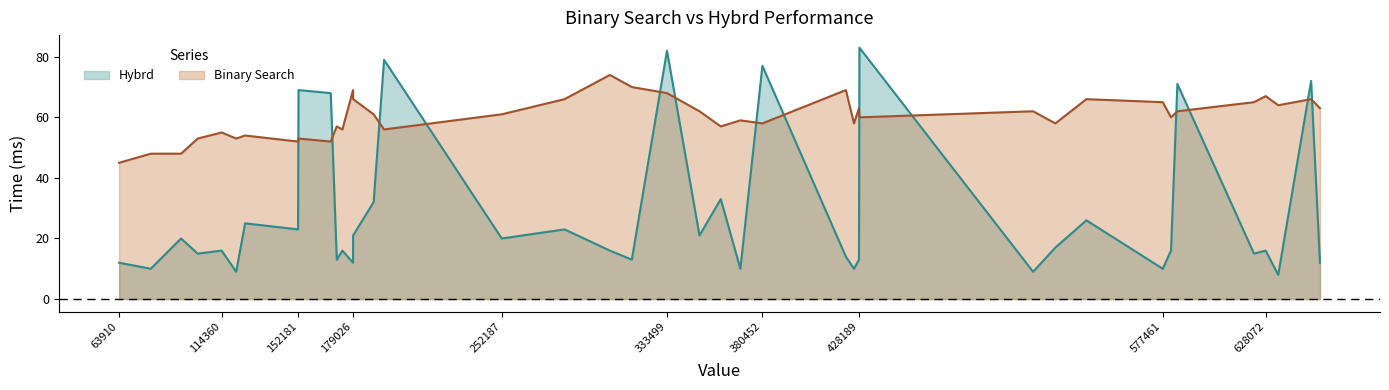

True or false: Hybrd and Binary Search cross at least once.

True